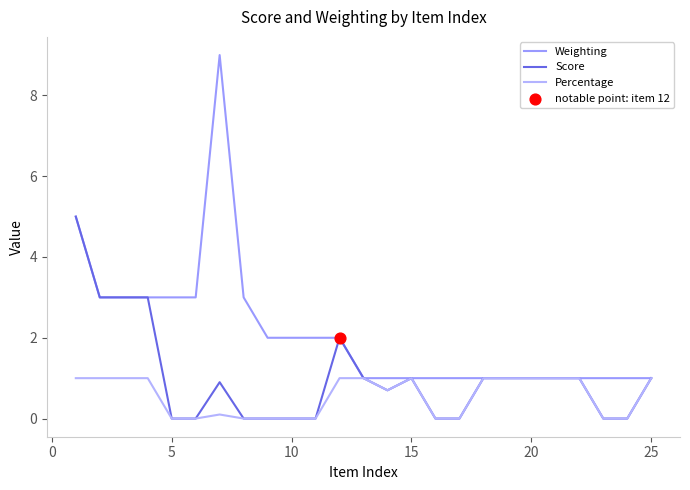

Is this an area chart (filled region under the line)?

No